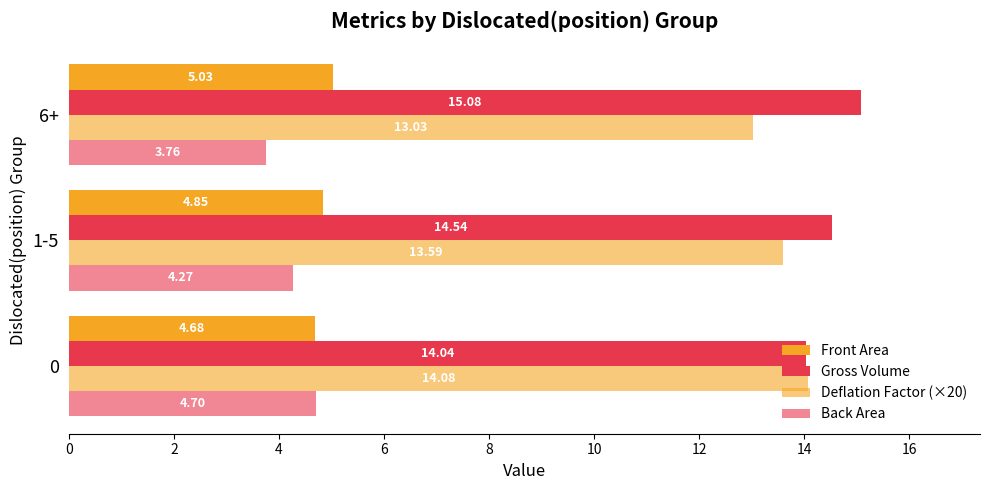

How many series are shown in this chart?

4